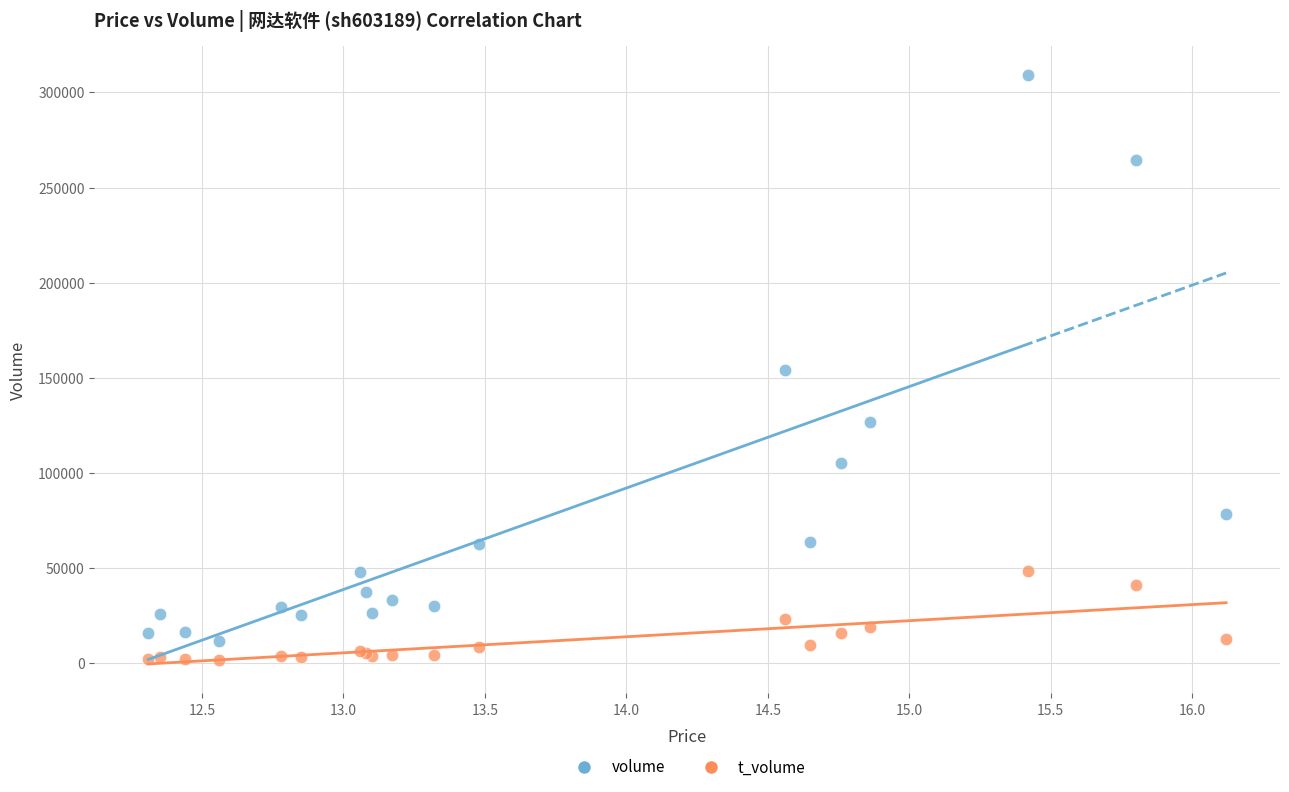

What are all the series names shown in the legend?

volume, t_volume